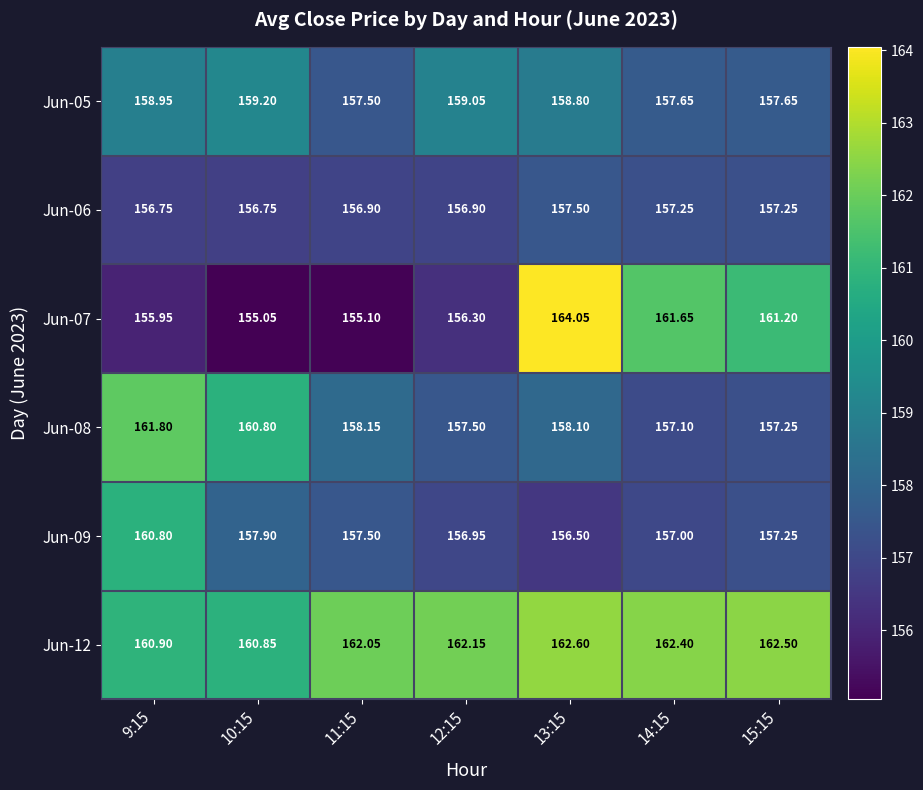

Is the value of Jun-07 at 14:15 greater than the value of Jun-12 at 10:15?

Yes